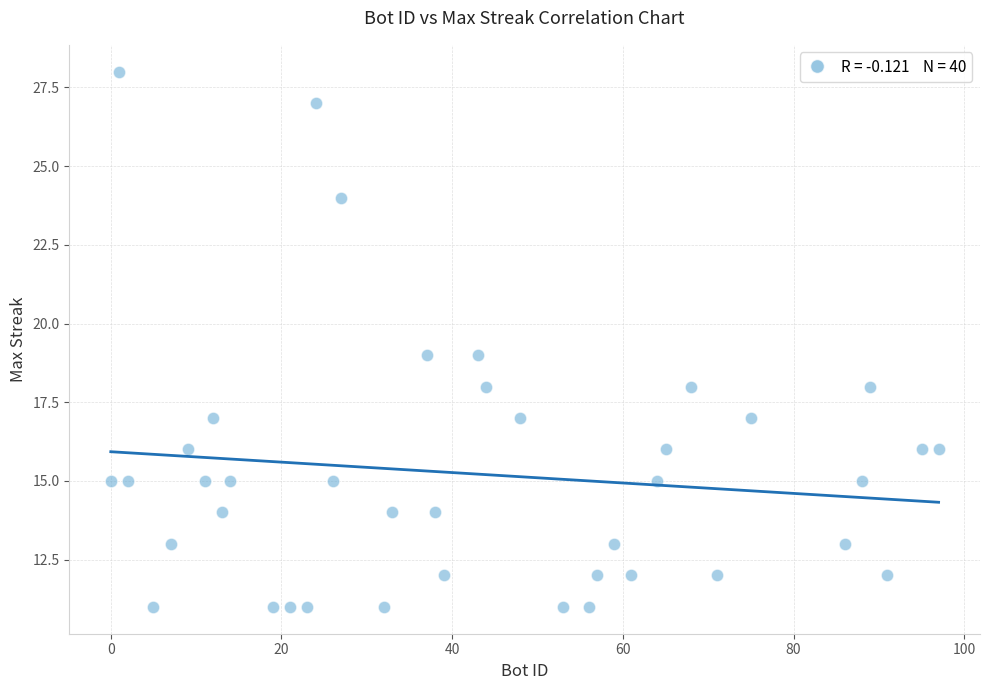

What is the range of Y values (max minus min)?

17